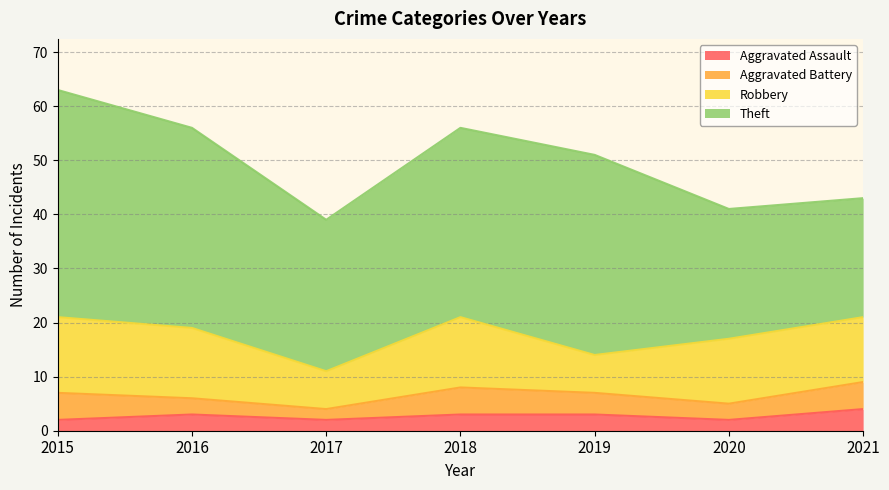

True or false: Theft has more than 1 interior local peaks.

False